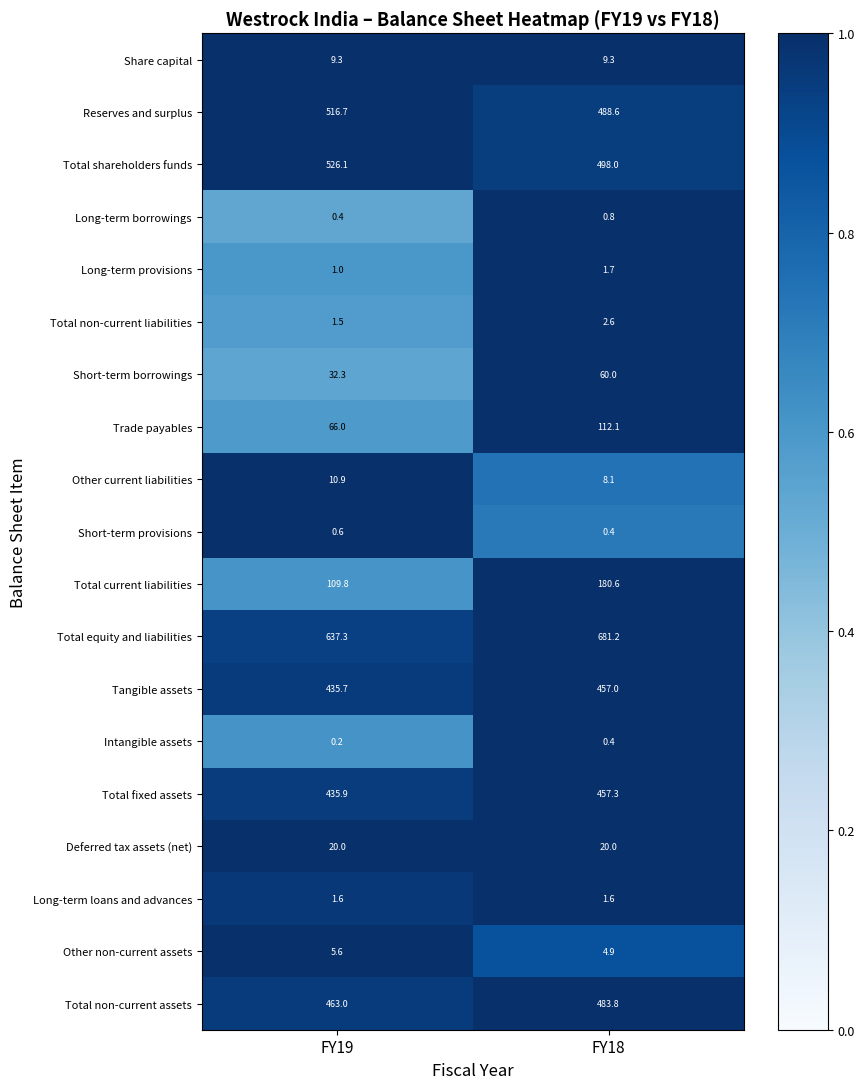

What is the average value of the Total fixed assets series?

446.6